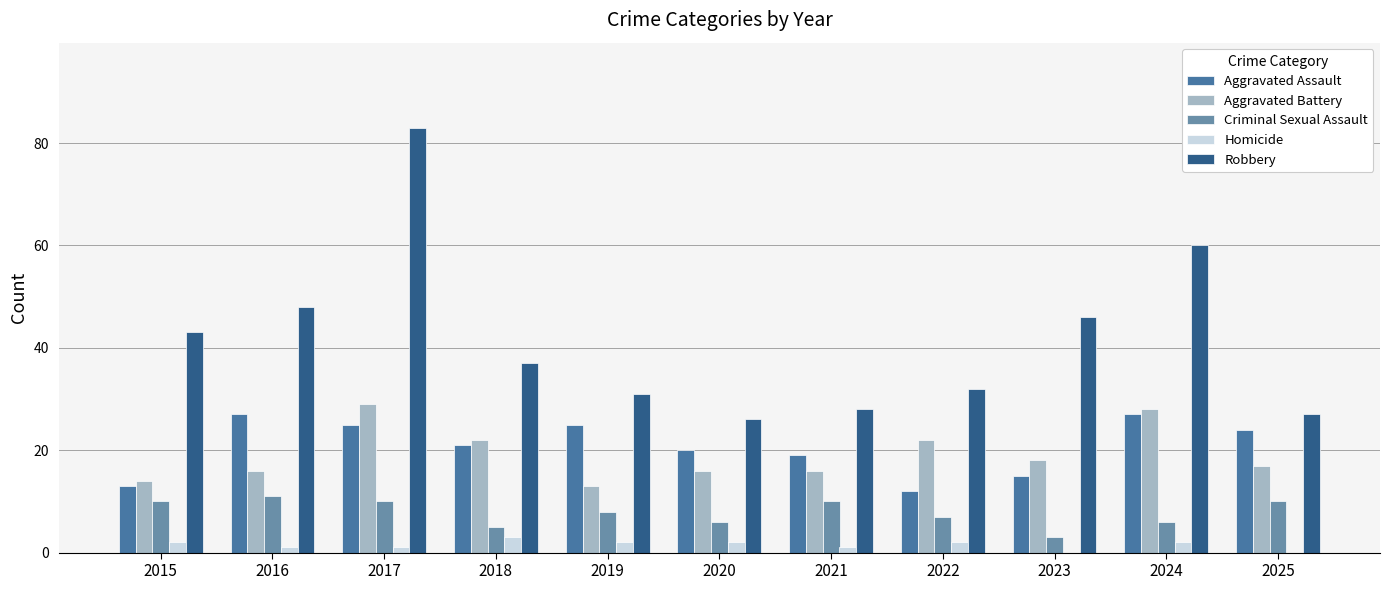

What is the sum of all Robbery values?

461